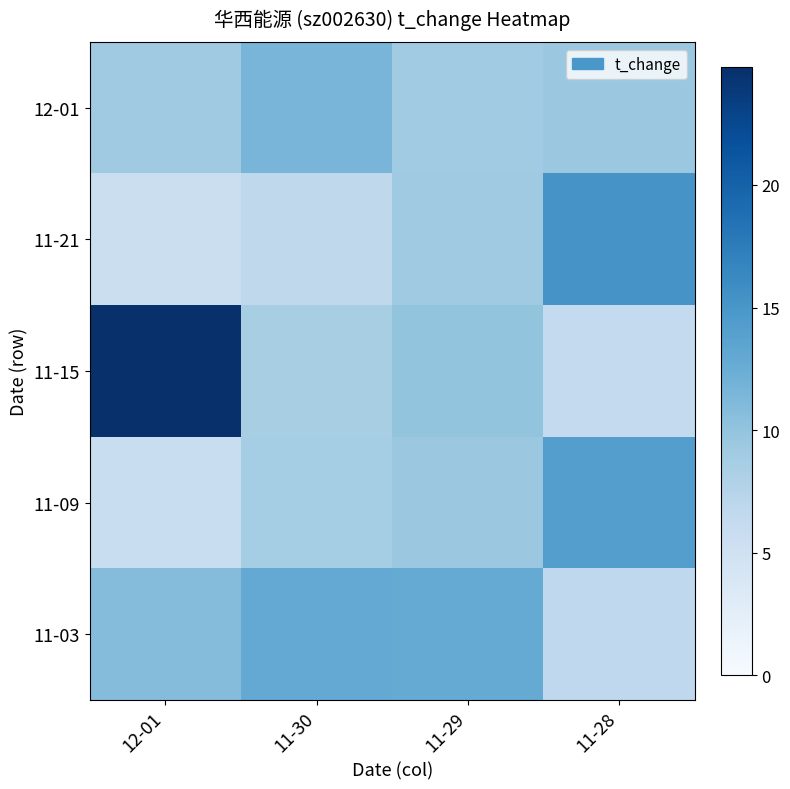

What is the minimum value shown in the chart?

5.6